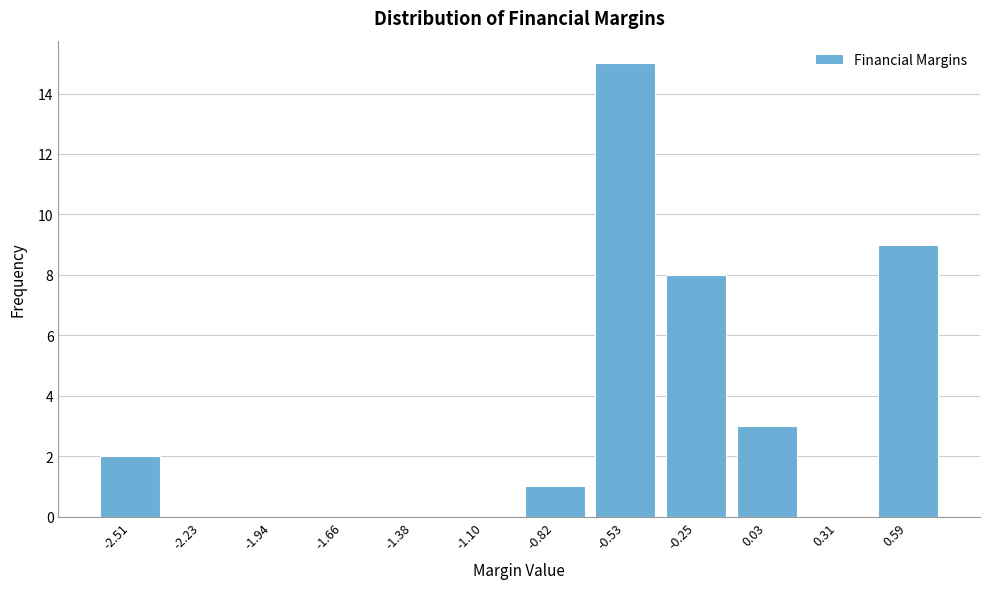

Reading left to right, what are all the values shown in this chart?

-2.51=2	-2.23=0	-1.94=0	-1.66=0	-1.38=0	-1.10=0	-0.82=1	-0.53=15	-0.25=8	0.03=3	0.31=0	0.59=9